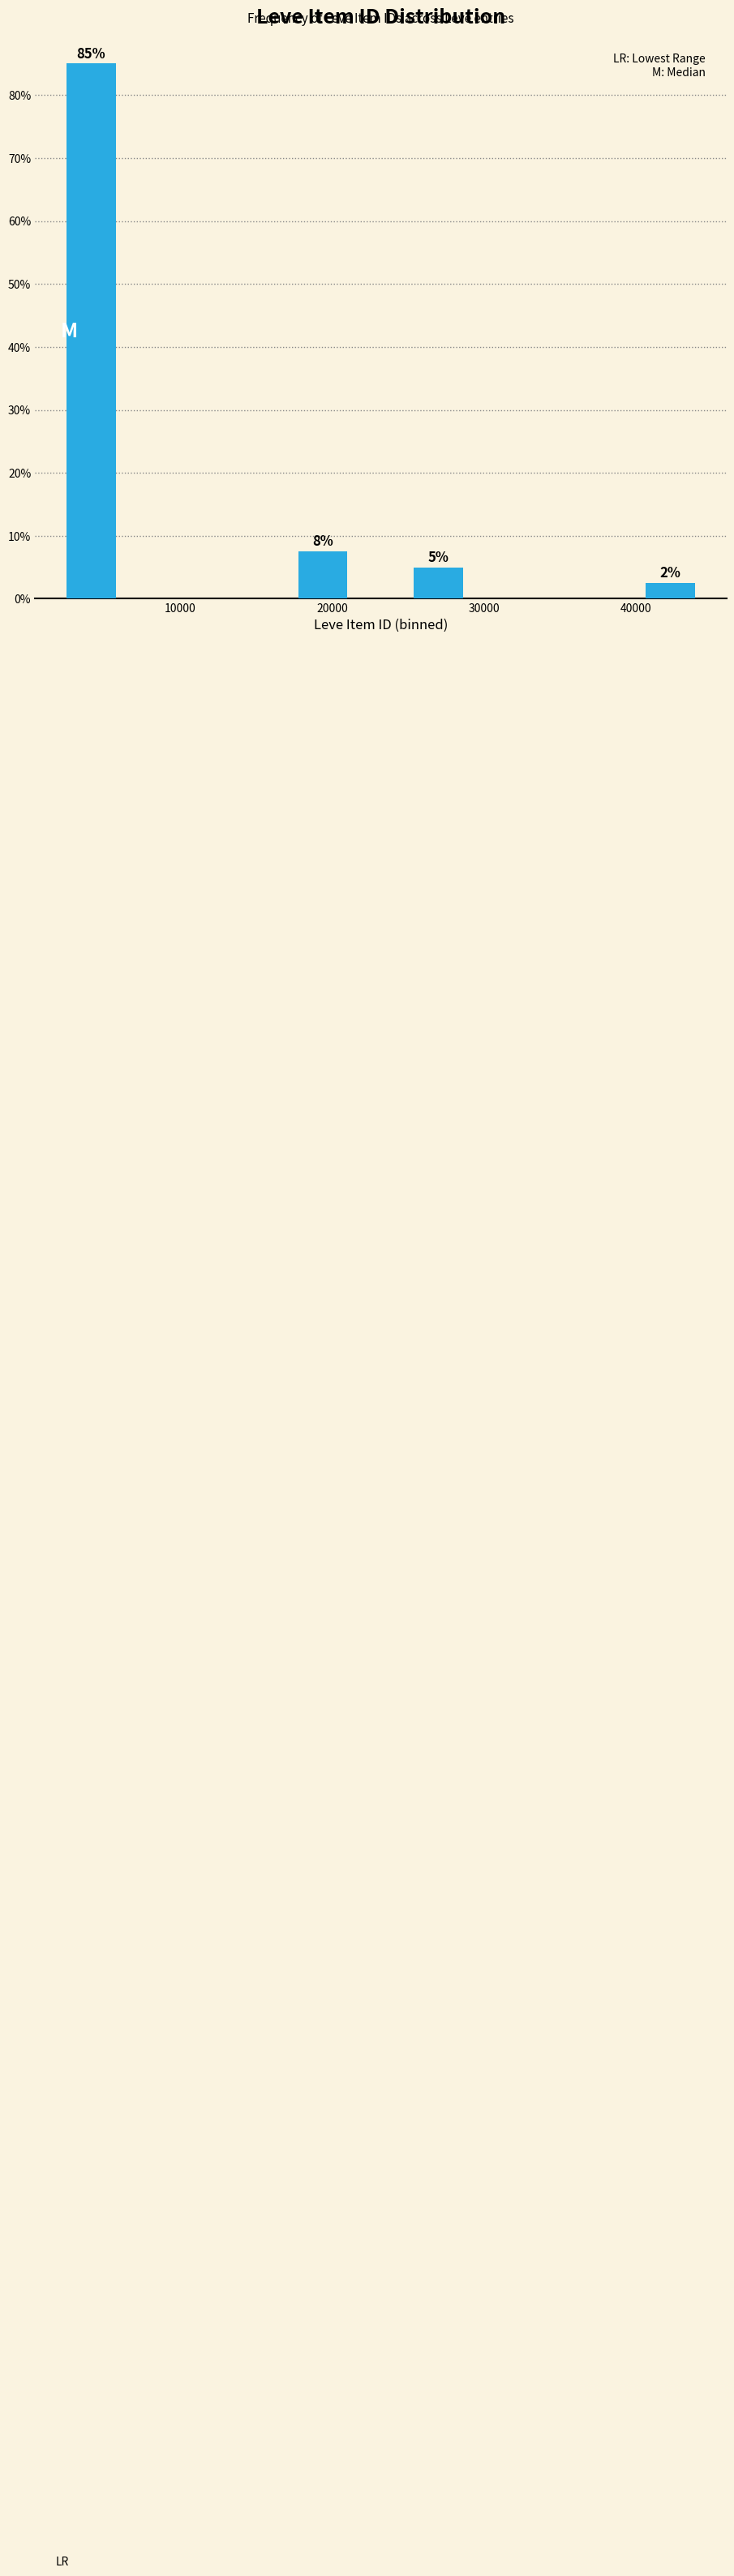

Read against the x-axis, roughly where is the centre of the tallest bar?

4000